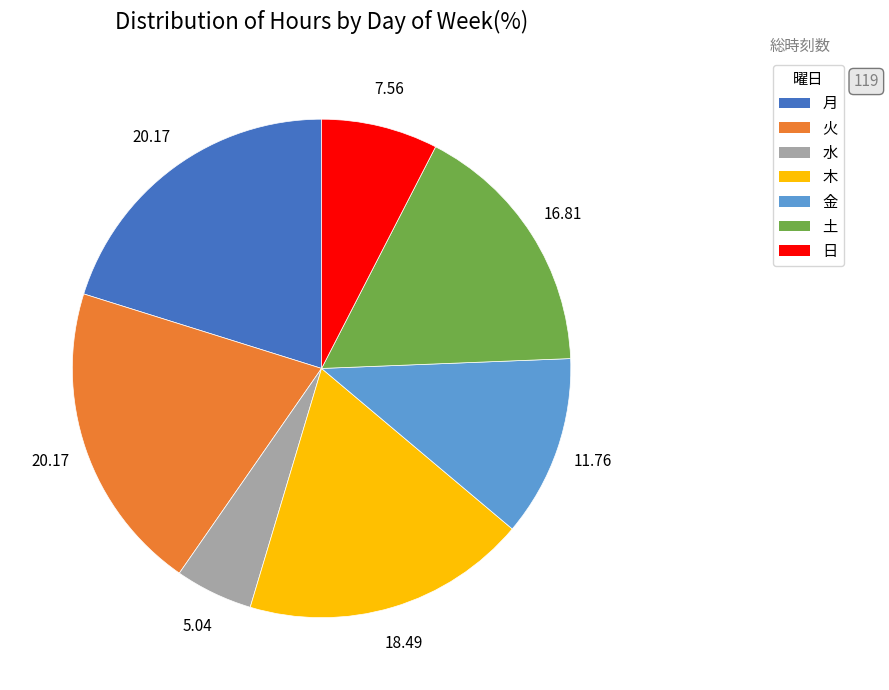

Which has a higher value, 火 or 日?

火